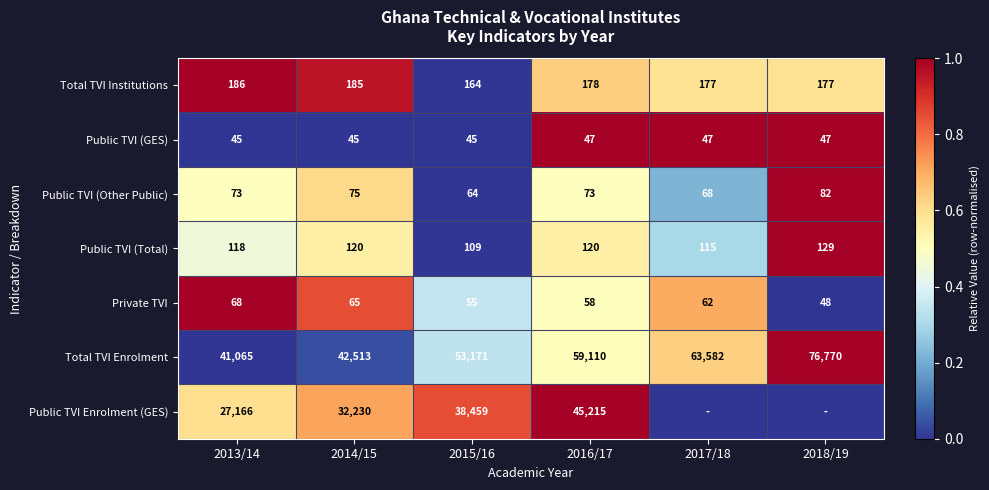

List the labels in order of Private TVI value, smallest first.

2018/19, 2015/16, 2016/17, 2017/18, 2014/15, 2013/14